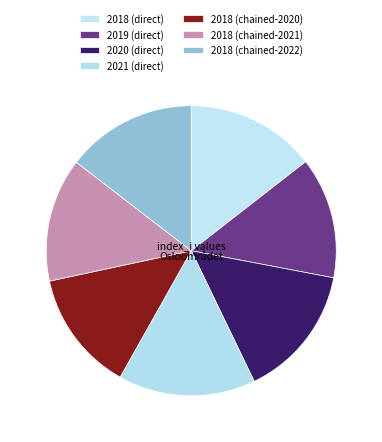

How many slices are in this pie chart?

7